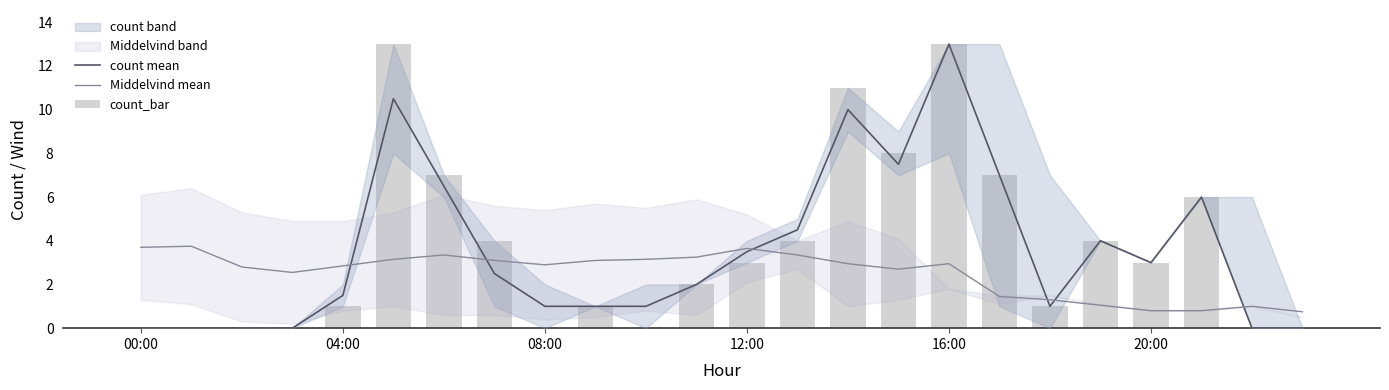

What is the difference between the maximum and minimum values in the count mean series?

13.0